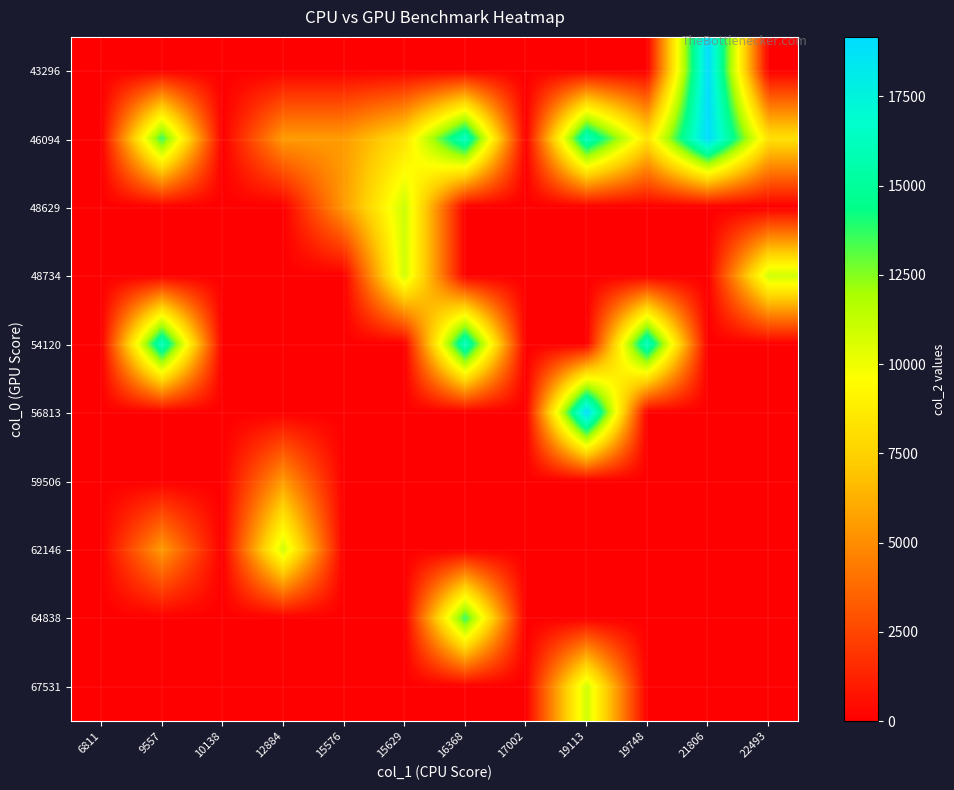

How many distinct data groups are displayed?

10